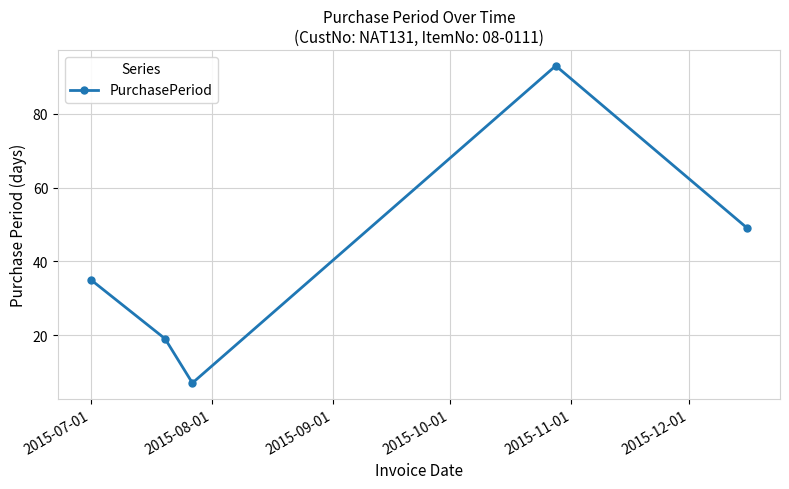

What is the value of the 1st point from the left?

35